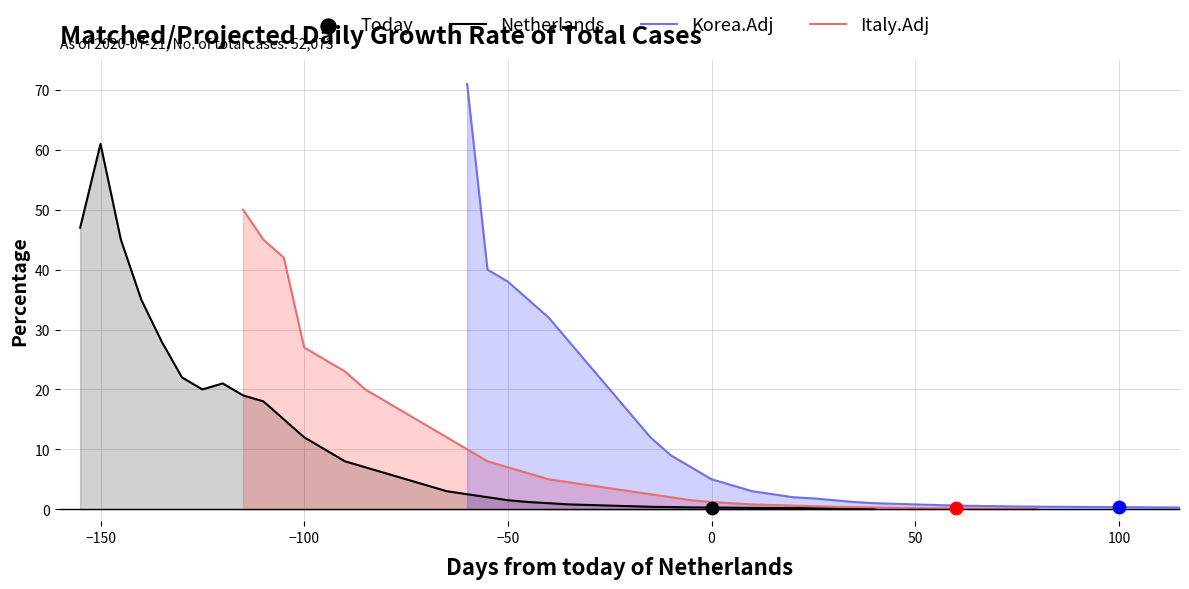

What is the maximum value for Netherlands?

61.0